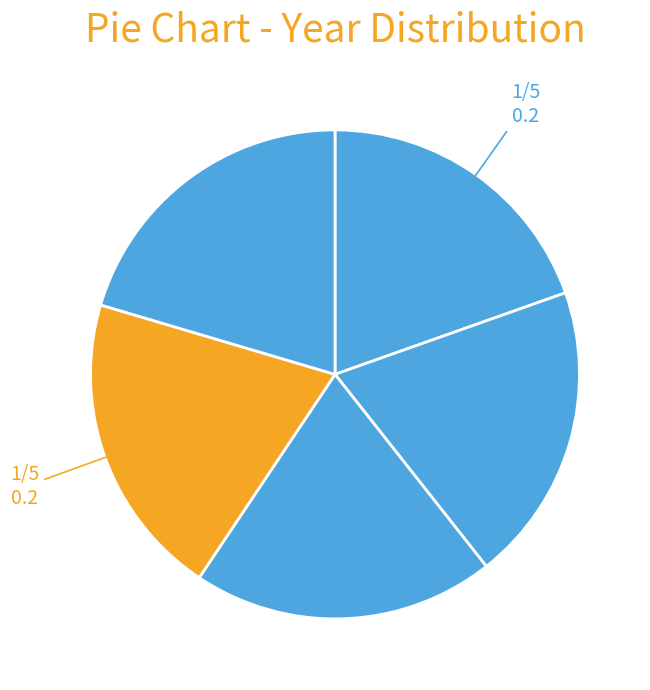

How many segments does this pie chart have?

5